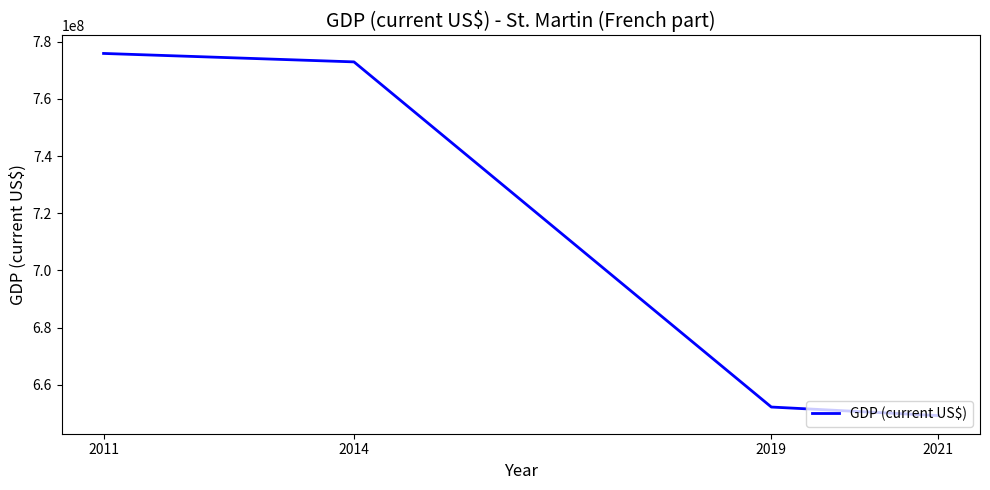

How many values are below 772921756?

2